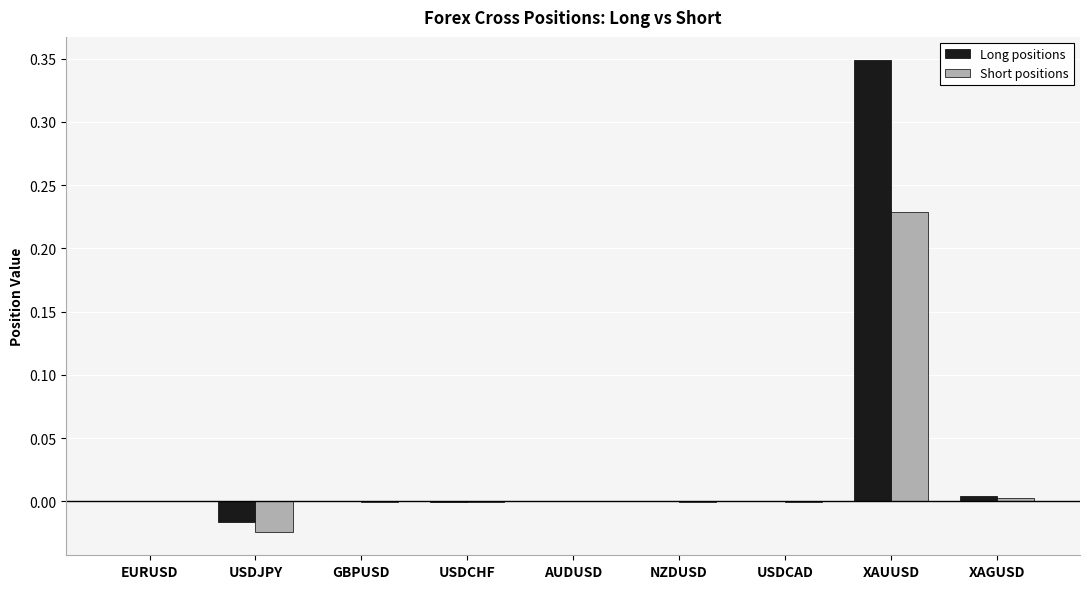

True or false: Short positions has a value of 0.0 at EURUSD.

True